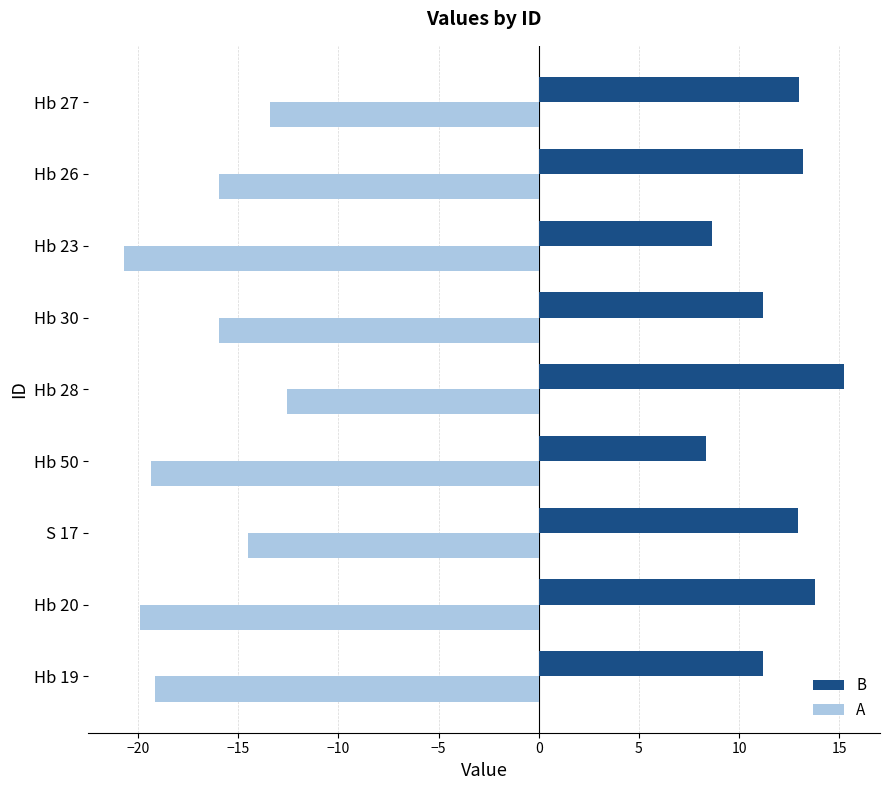

What is the difference between the maximum and minimum values in the B series?

6.9